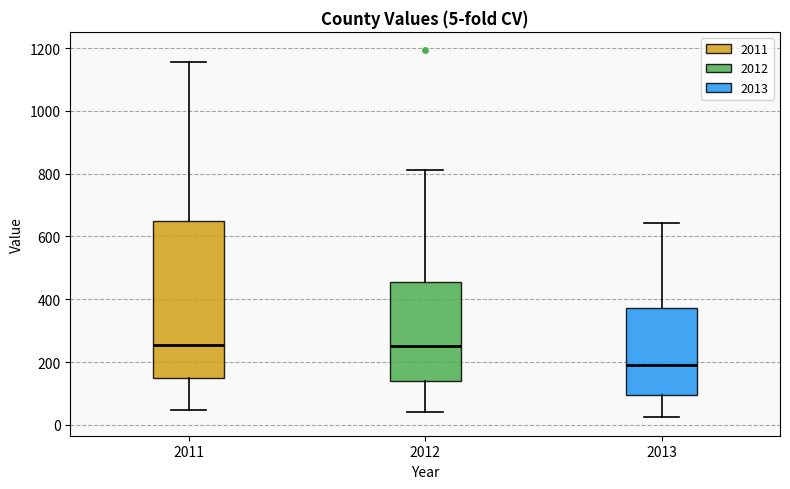

Which box has the lowest median line?

2013